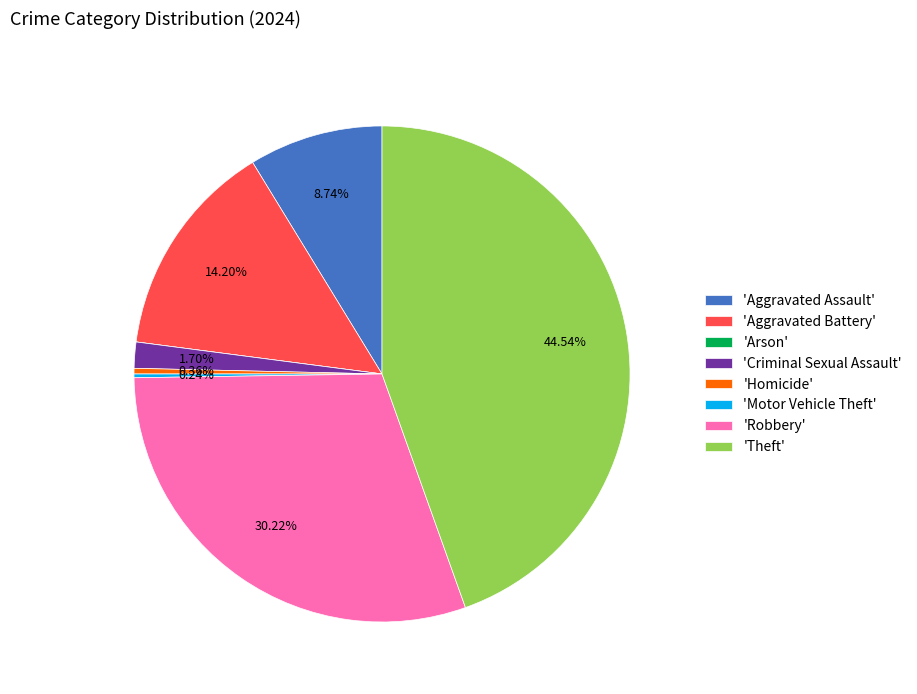

Is 'Criminal Sexual Assault' the majority of the pie?

No